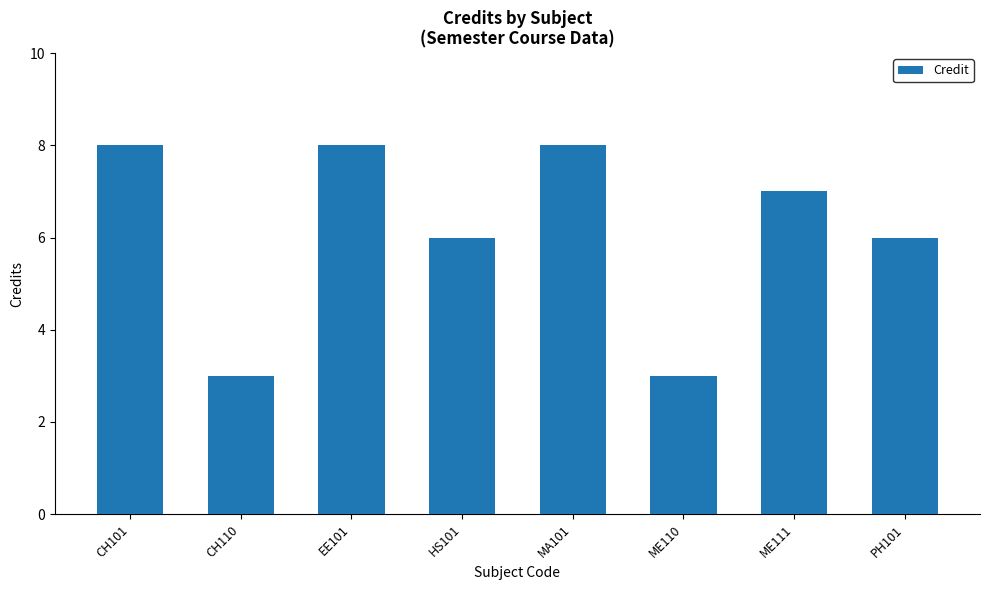

What position from the right is MA101?

4